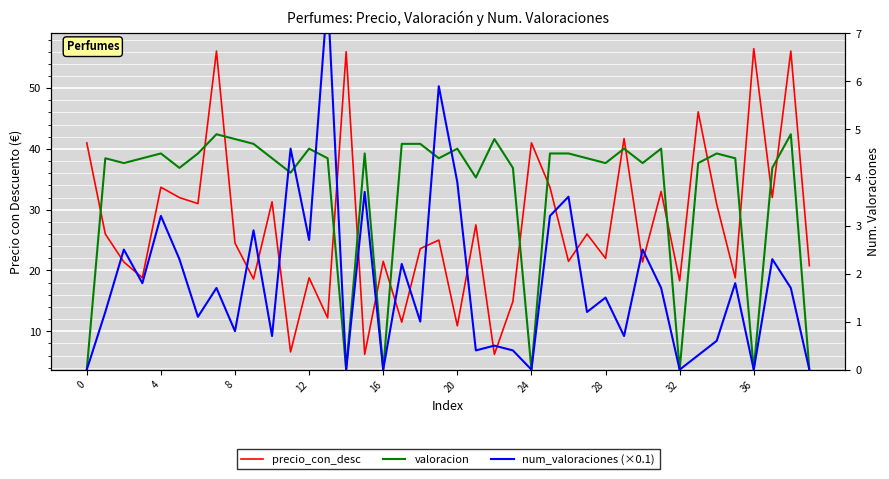

What is the value of the valoracion point at the 36th from the left?

4.4